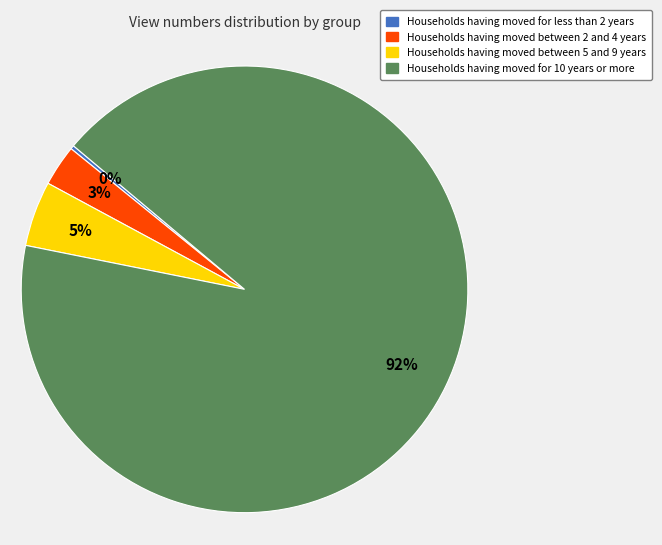

Approximately how many times larger is the value at Households having moved between 2 and 4 years compared to Households having moved between 5 and 9 years?

0.6